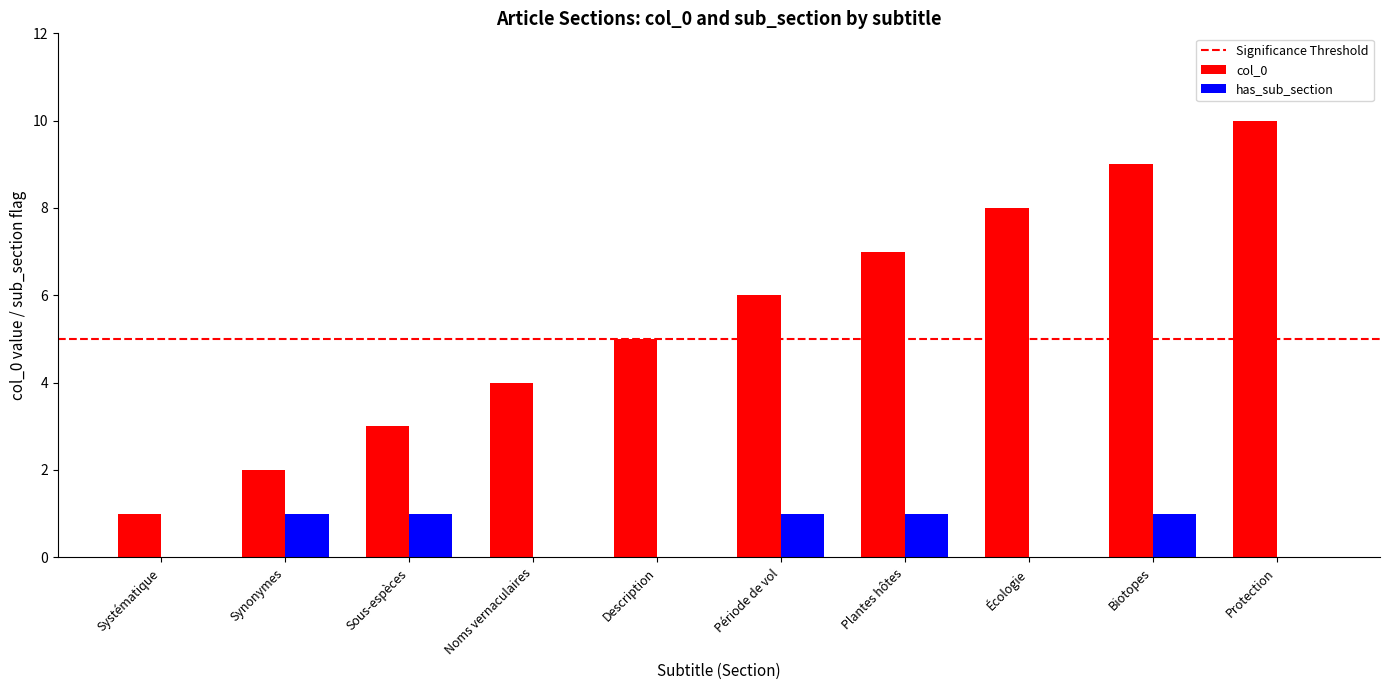

What is the greatest value displayed?

10